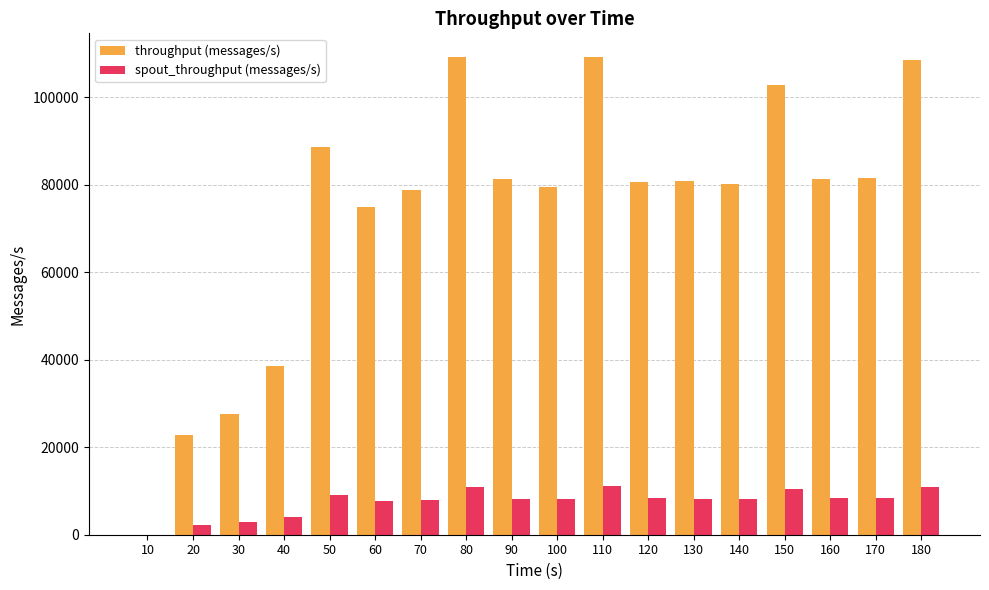

What is the maximum value for spout_throughput (messages/s)?

11183